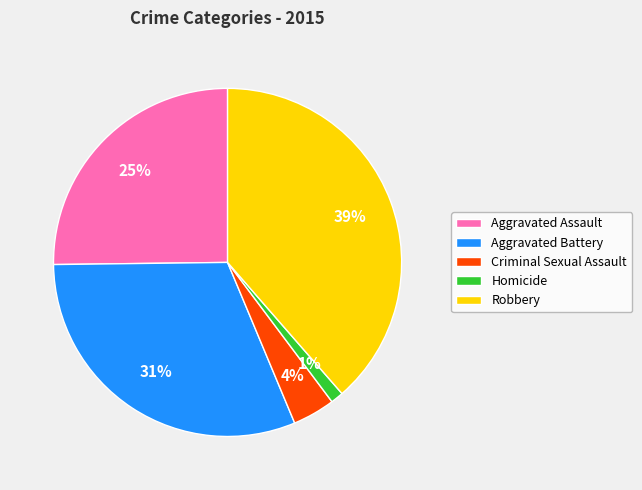

Count the number of slices in the pie.

5